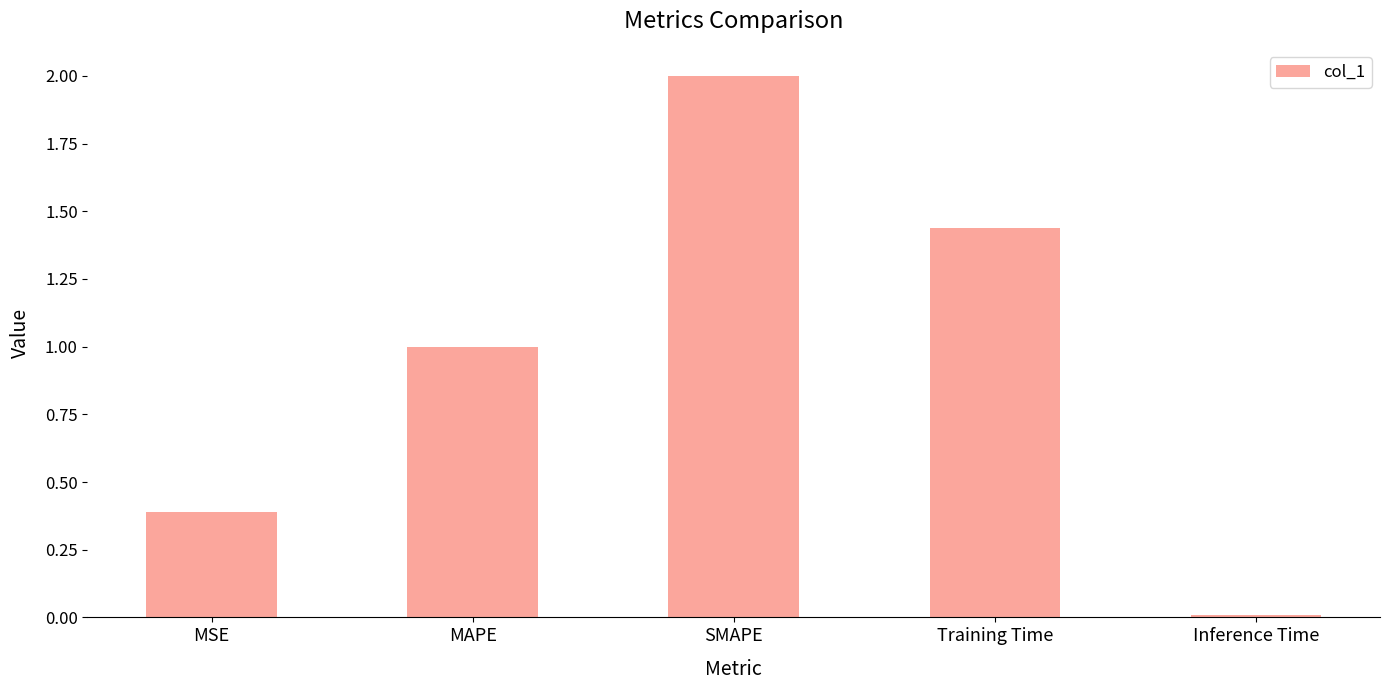

Rank the categories by value from lowest to highest.

Inference Time, MSE, MAPE, Training Time, SMAPE